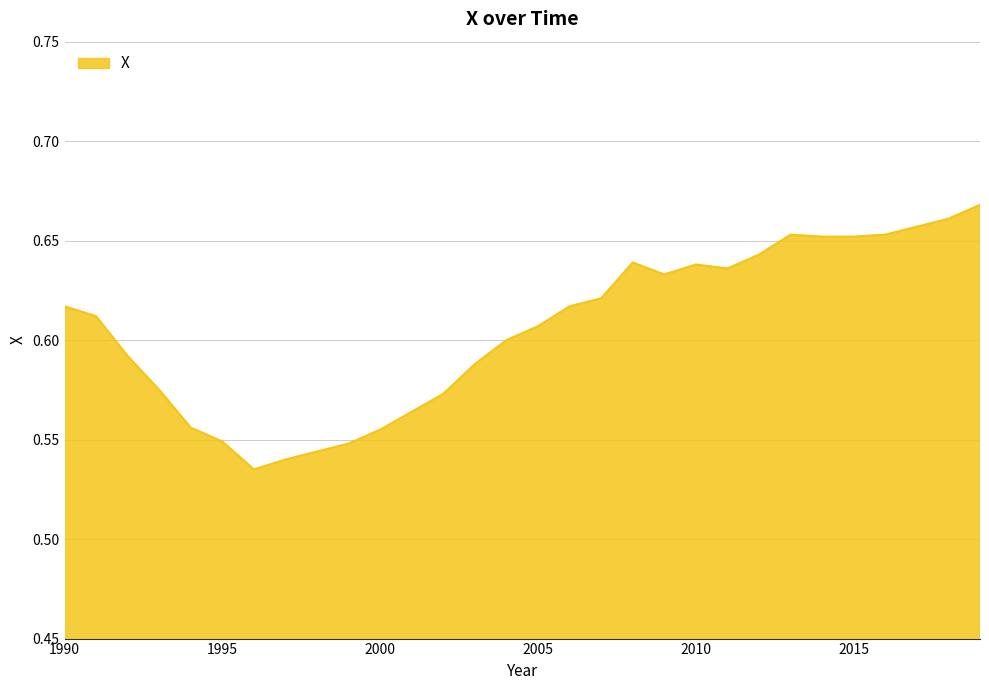

Does the chart display data point markers on the line(s)?

No